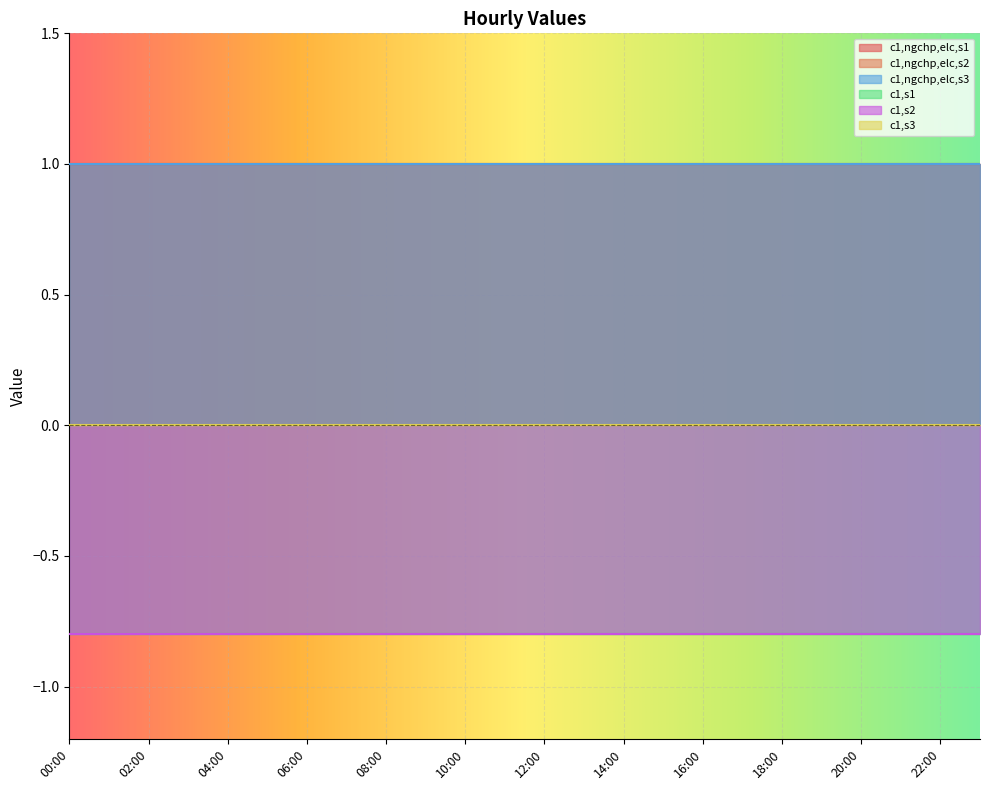

Which series has the widest spread of values?

c1,ngchp,elc,s1